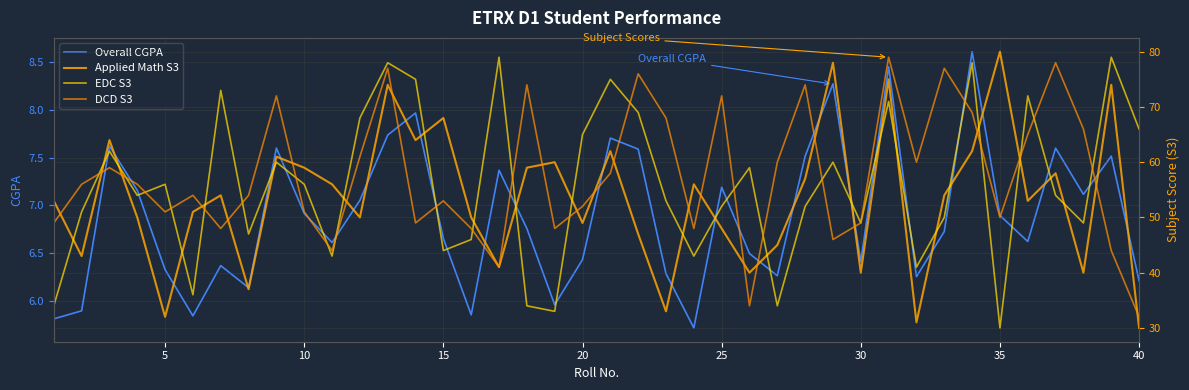

What are all the series names shown in the legend?

Overall CGPA, Applied Math S3, EDC S3, DCD S3